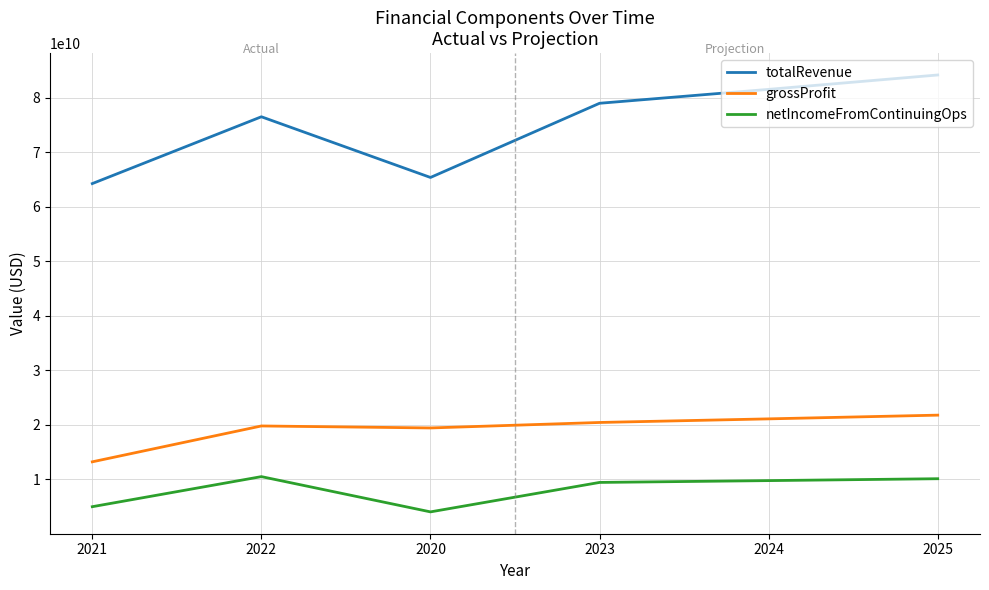

Which series has the largest total across all categories?

totalRevenue